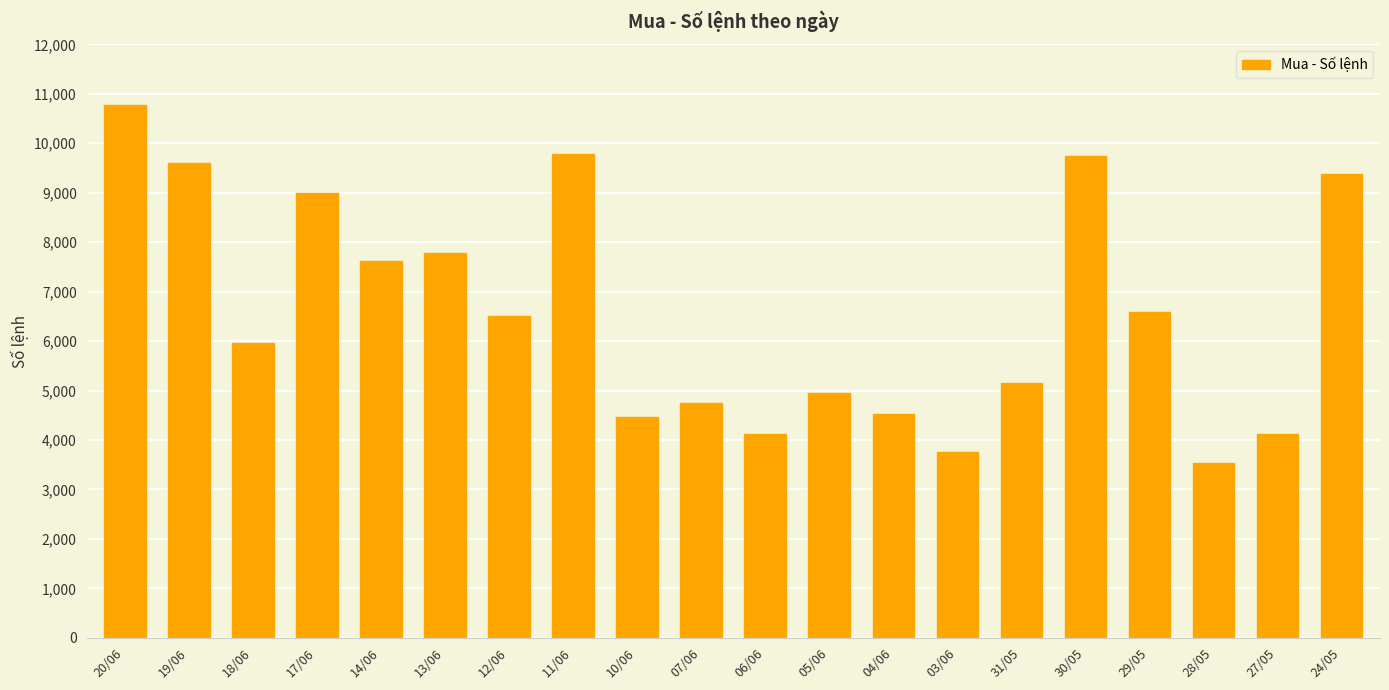

What position from the right is 19/06?

19